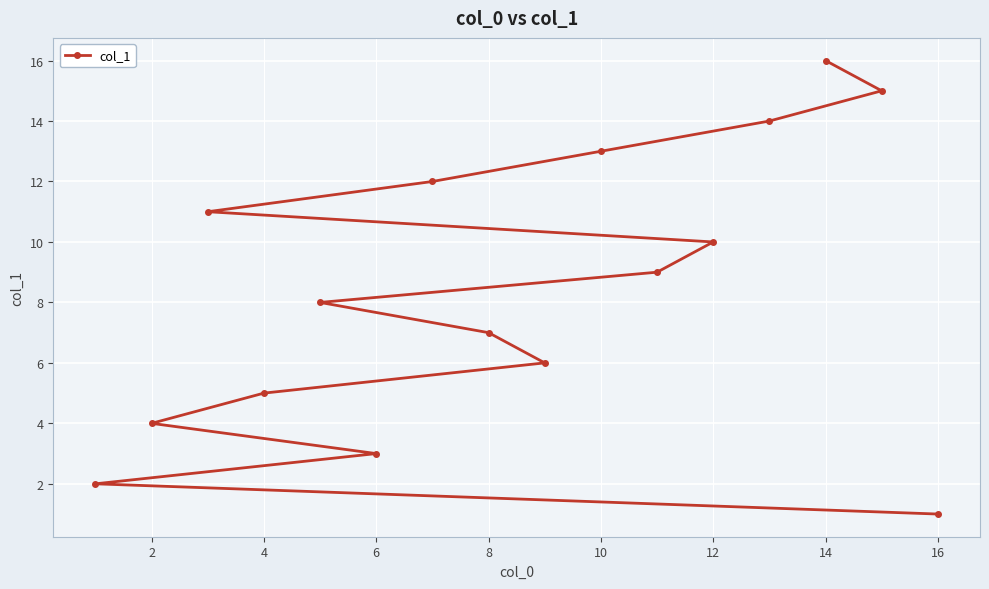

What is the greatest value displayed?

16